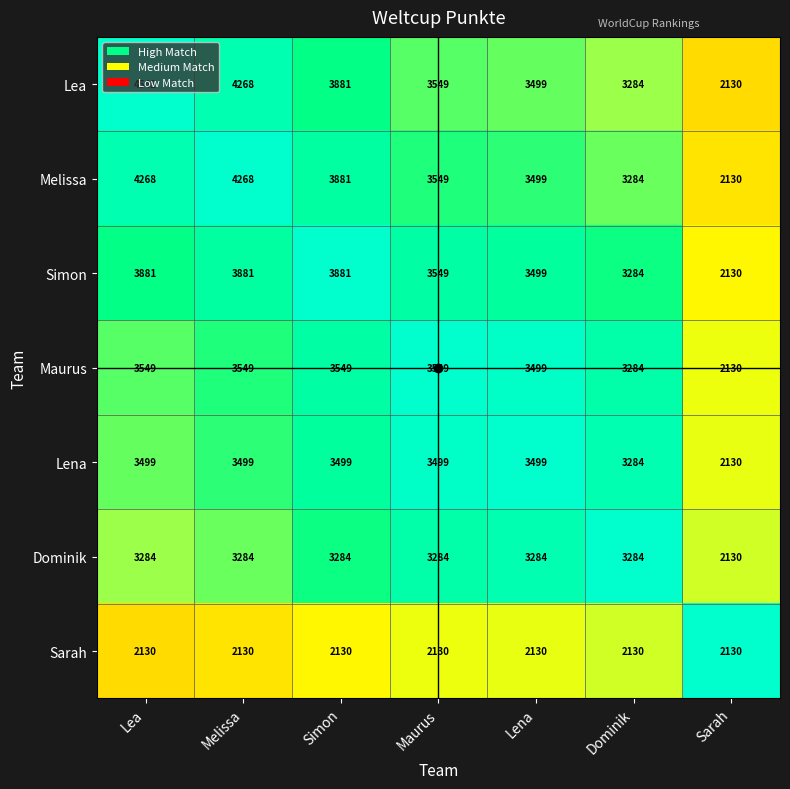

The Melissa series shows 1814 at Lea. True or false?

False